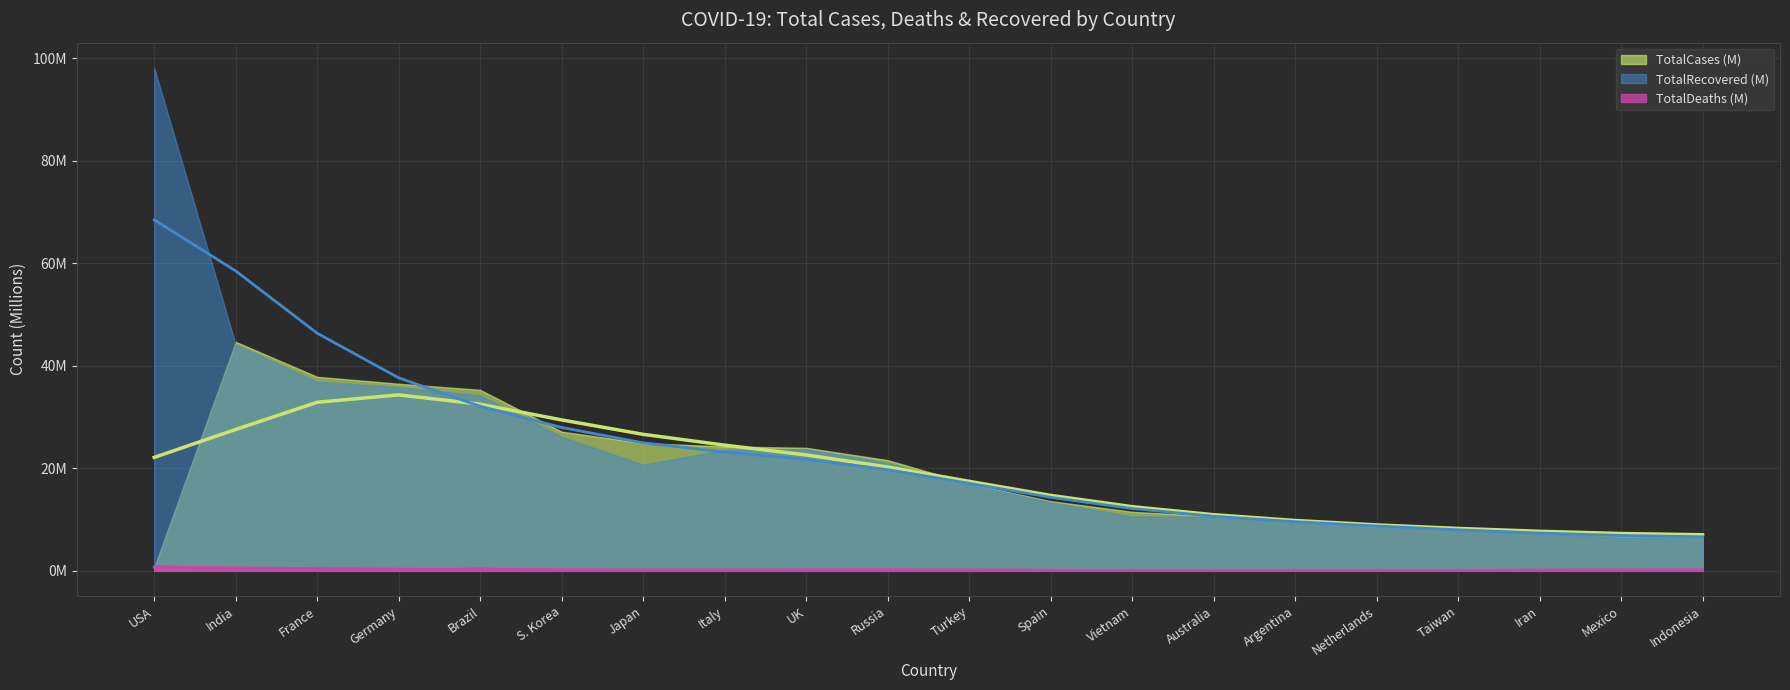

At which category is the sum across all series the highest?

USA